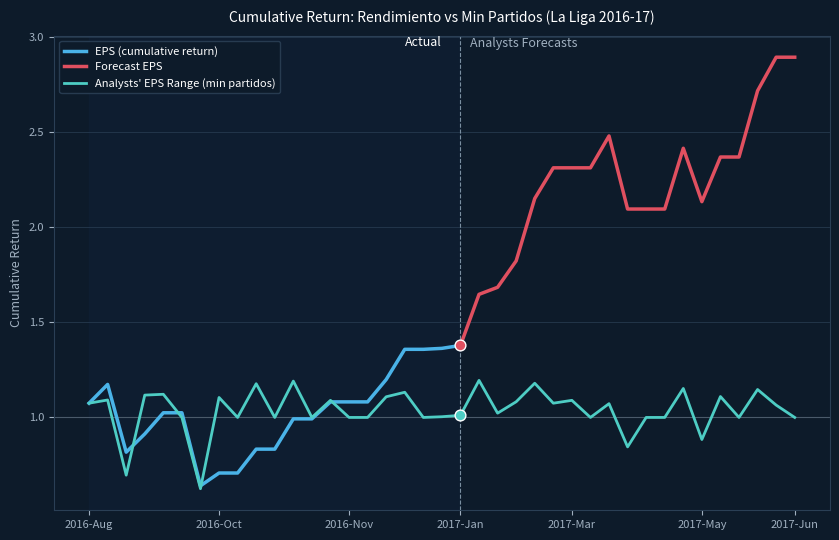

The Analysts' EPS Range (min partidos) series shows 1.8 at 2017-Jun. True or false?

False